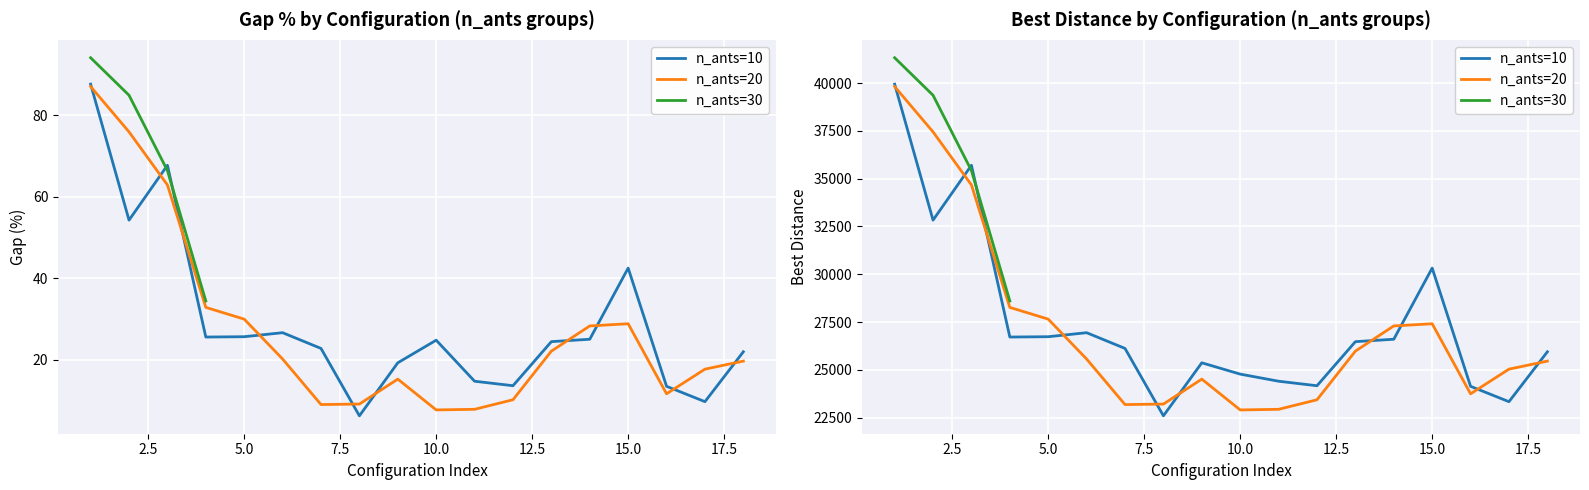

What is the average value of the n_ants=10 avg gap_% series?

29.2